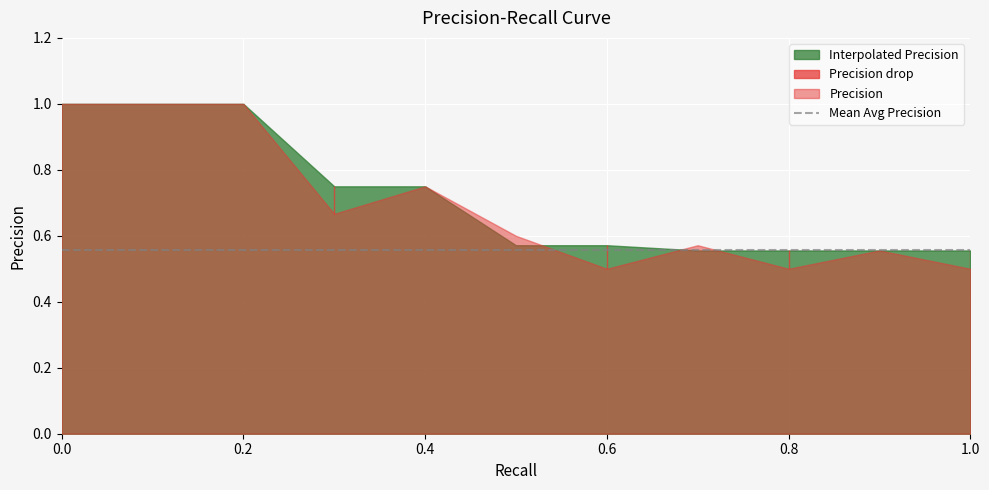

At which category is the sum across all series the highest?

0.2